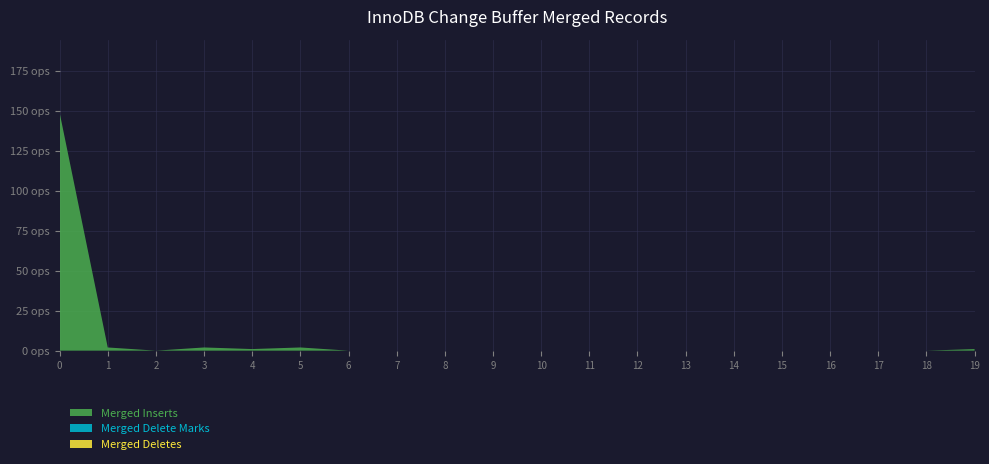

Reading right to left, extract all data points from this chart.

col_1: 19=1	18=0	17=0	16=0	15=0	14=0	13=0	12=0	11=0	10=0	9=0	8=0	7=0	6=0	5=2	4=1	3=2	2=0	1=2	0=149
col_2: 19=0	18=0	17=0	16=0	15=0	14=0	13=0	12=0	11=0	10=0	9=0	8=0	7=0	6=0	5=0	4=0	3=0	2=0	1=0	0=0
col_3: 19=0	18=0	17=0	16=0	15=0	14=0	13=0	12=0	11=0	10=0	9=0	8=0	7=0	6=0	5=0	4=0	3=0	2=0	1=0	0=0